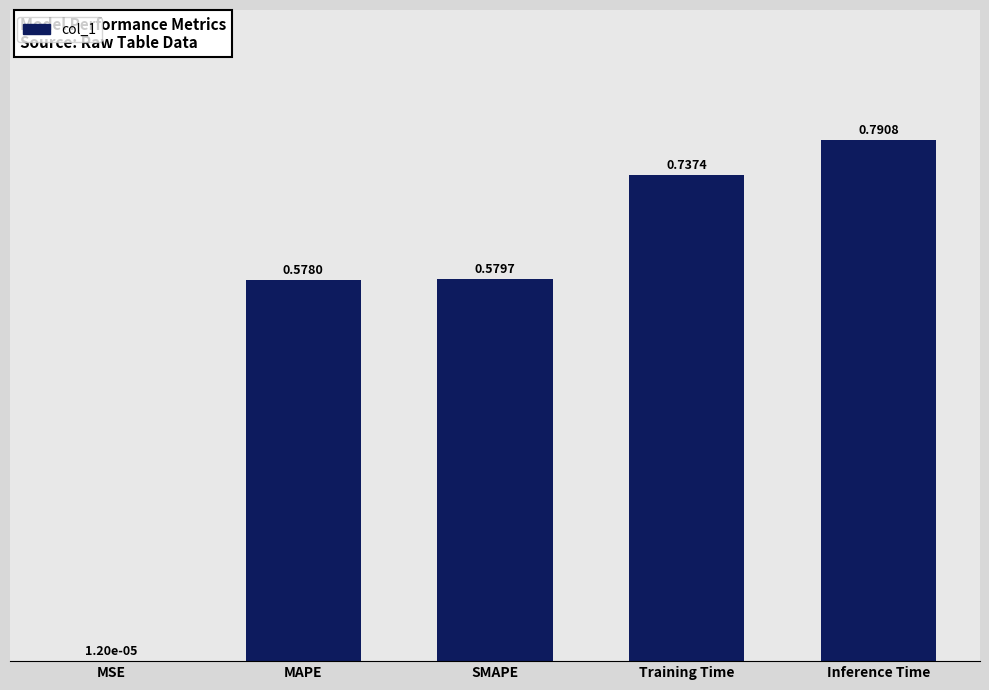

Between MAPE and Training Time, which is larger?

Training Time